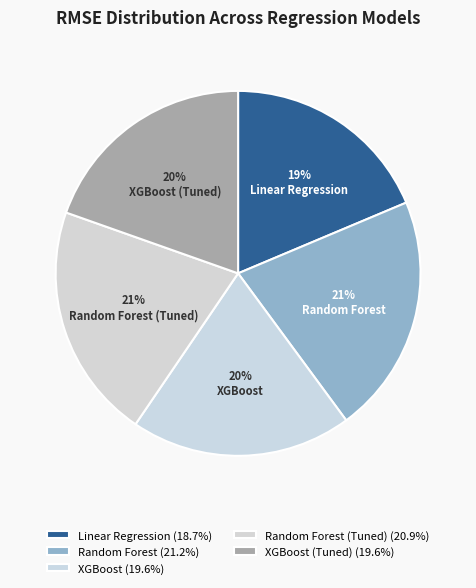

What portion of the pie excludes XGBoost?

80.4%